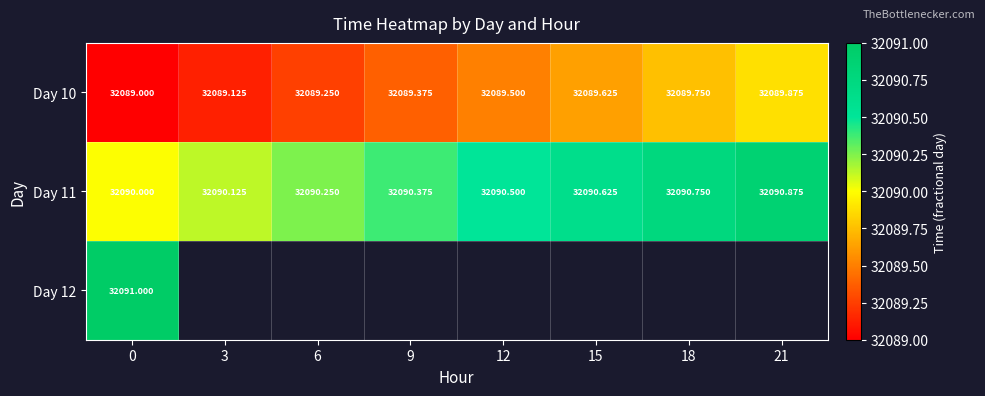

Which series has the largest total across all categories?

Day 11